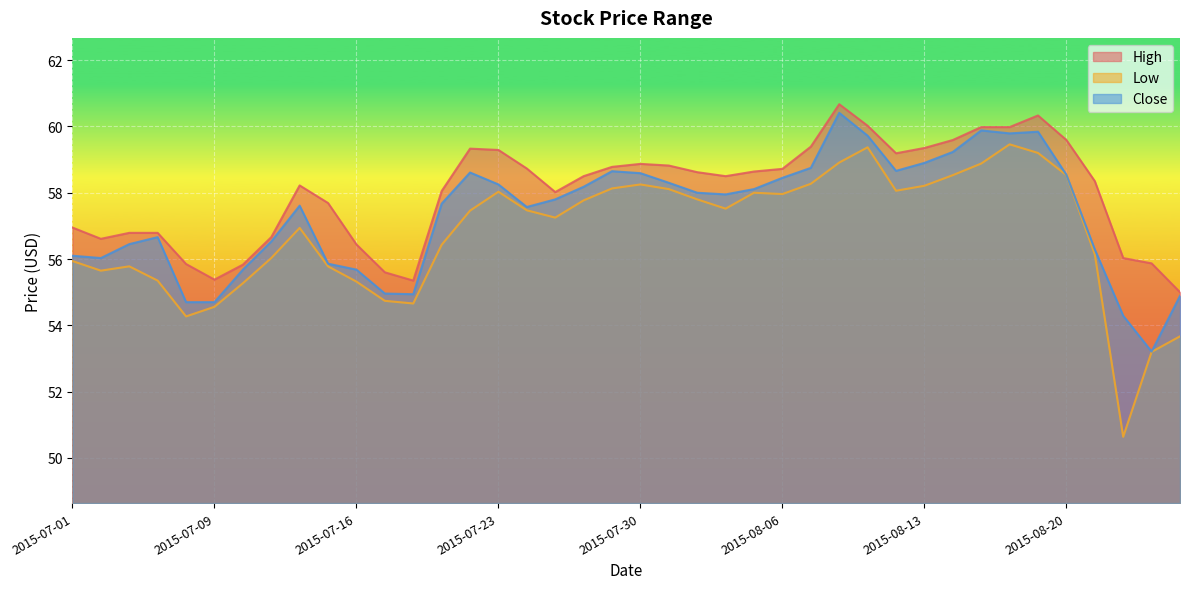

Rank the series by their maximum value, from highest to lowest.

High, Close, Low